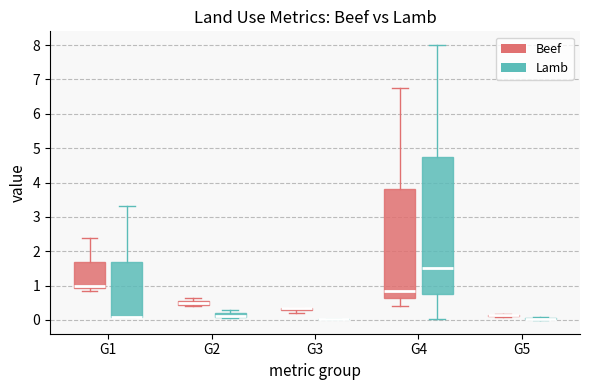

Where is the lower edge of the box for G2 (Beef) on the y-axis? The values are not printed on the chart, so give them approximately, as read against the axis.

0.5